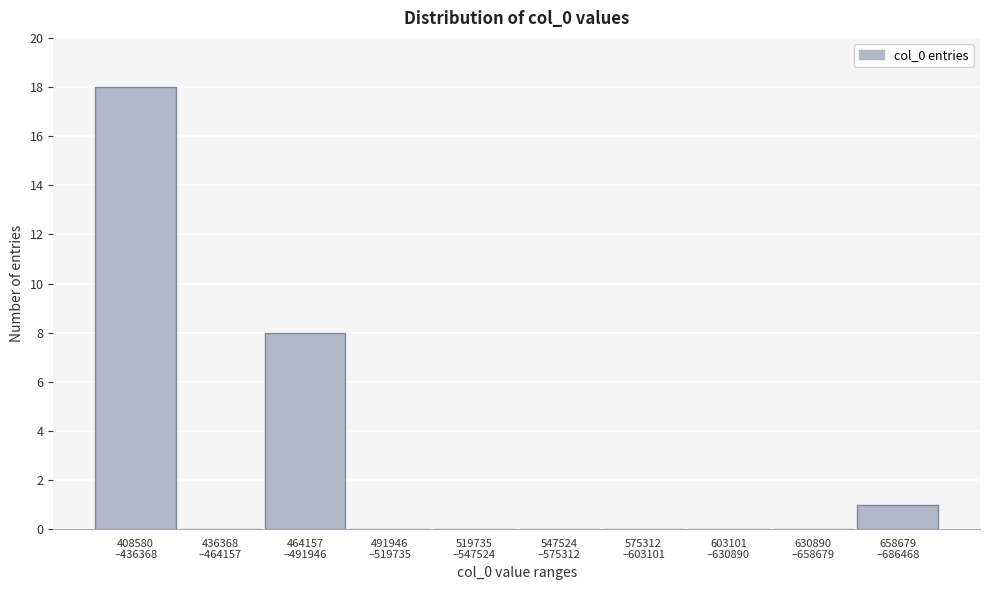

What is the sum of all values?

27